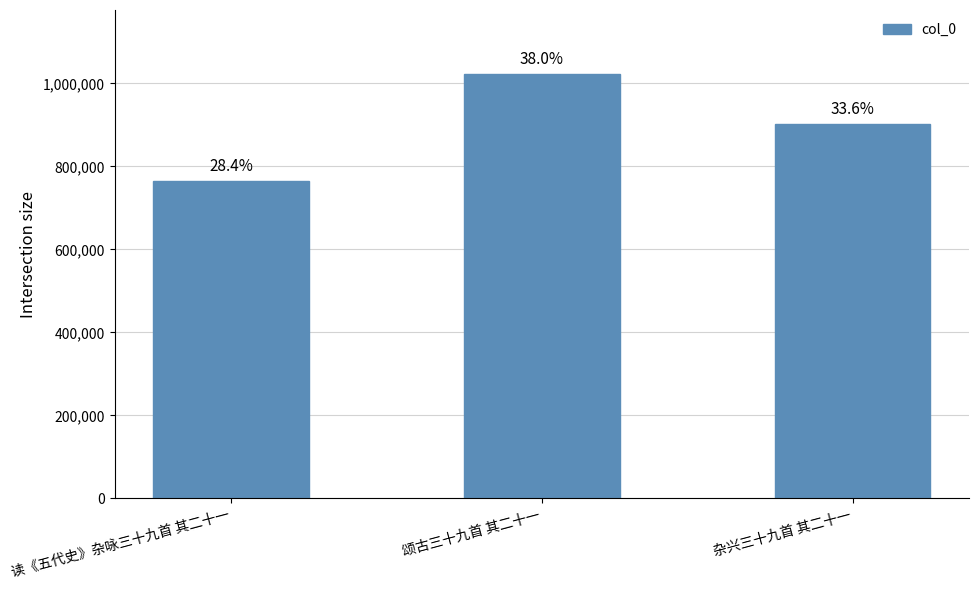

Are the bars grouped side by side (vs. stacked)?

No